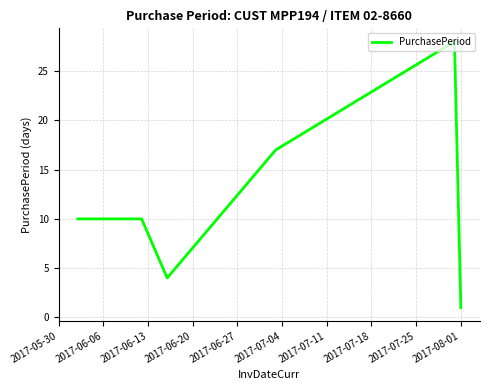

What is the greatest value displayed?

28